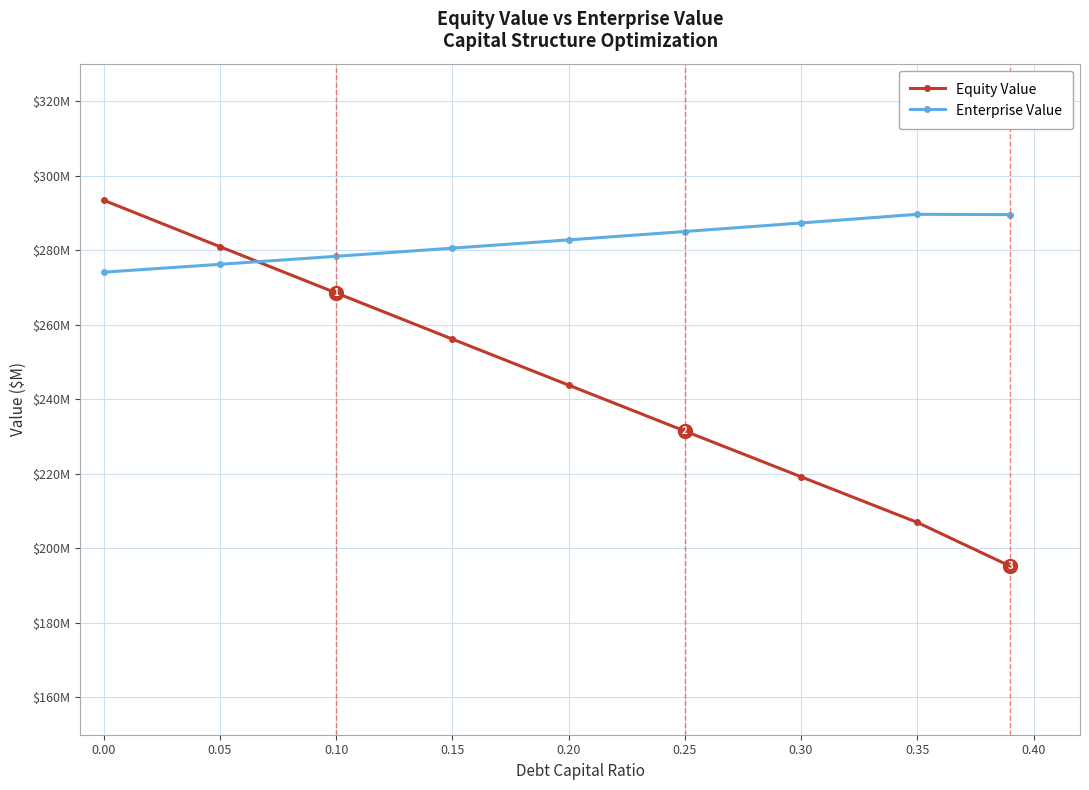

List the series in order of their peak value, highest first.

Equity Value, Enterprise Value